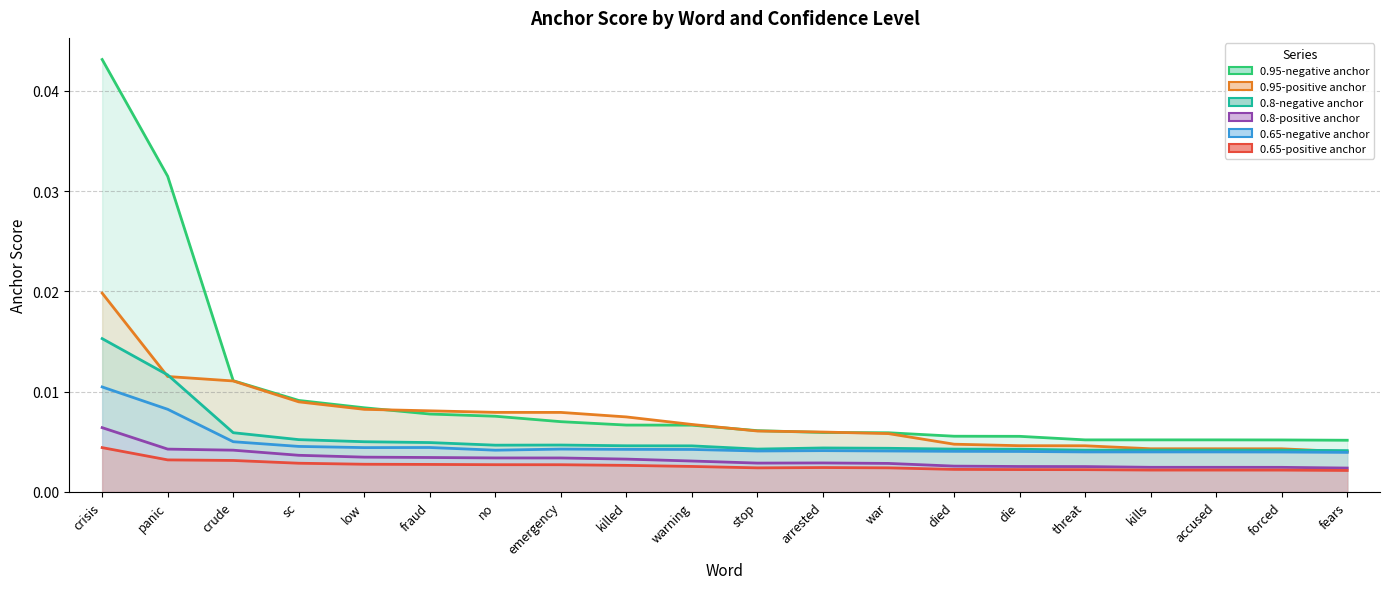

What position from the right is no?

14